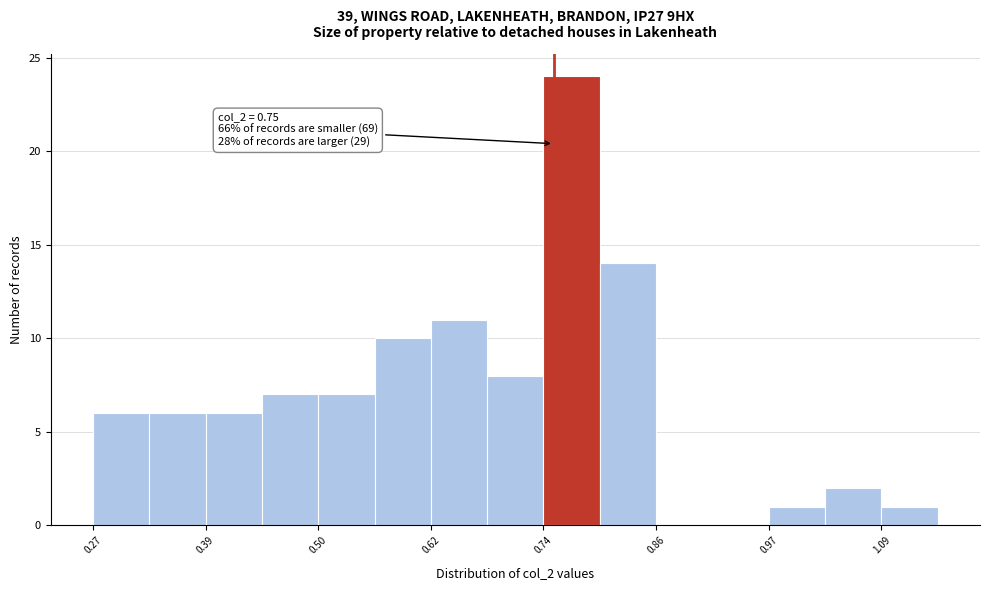

Read against the x-axis, roughly where is the centre of the tallest bar?

0.76